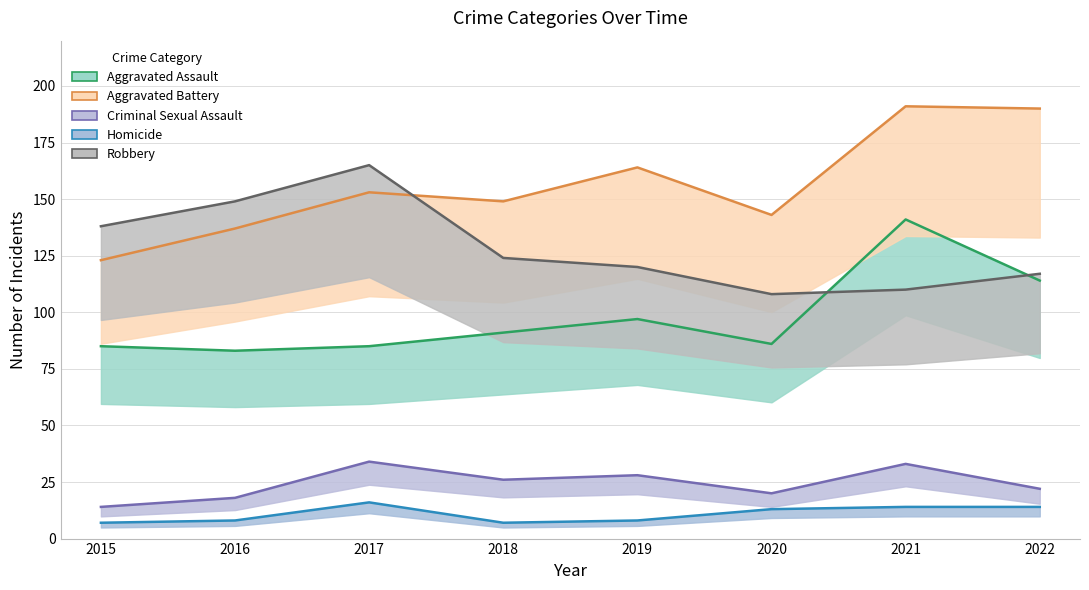

Which series has the largest range (max minus min)?

Aggravated Battery